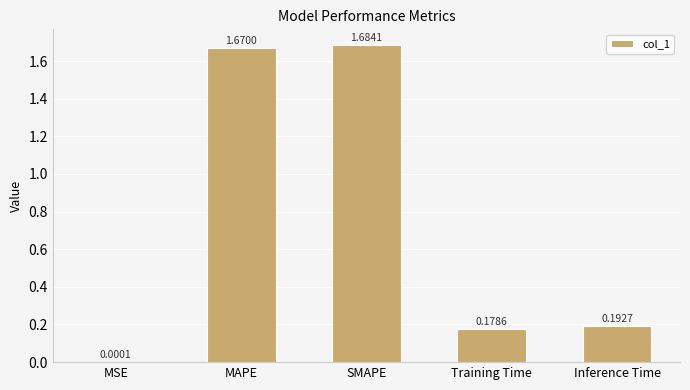

Which label corresponds to the largest value in the chart?

SMAPE